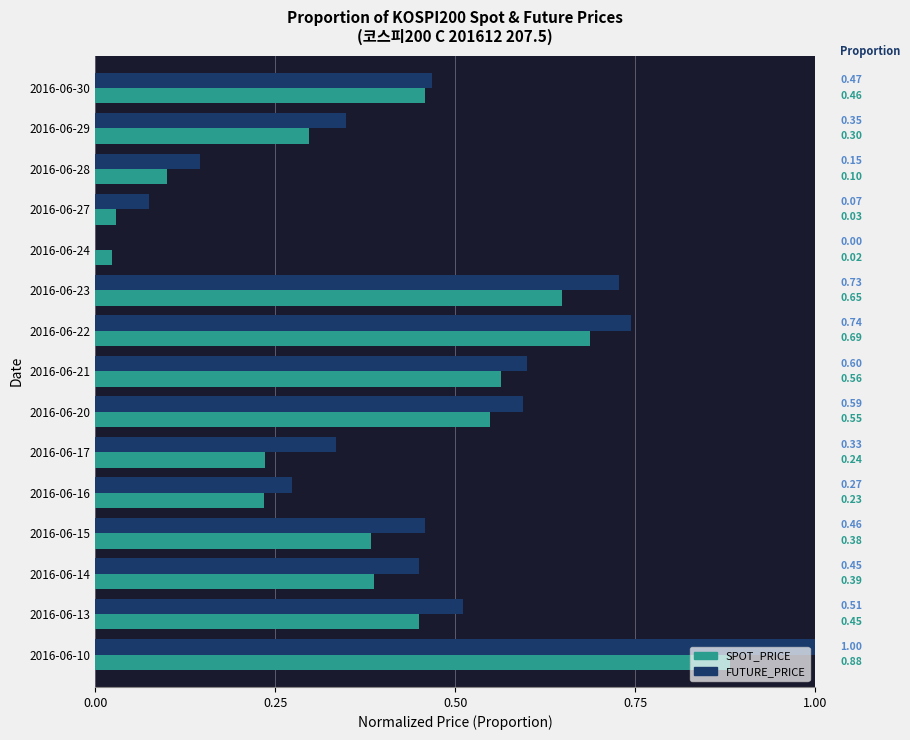

At which category is the sum across all series the highest?

2016-06-10